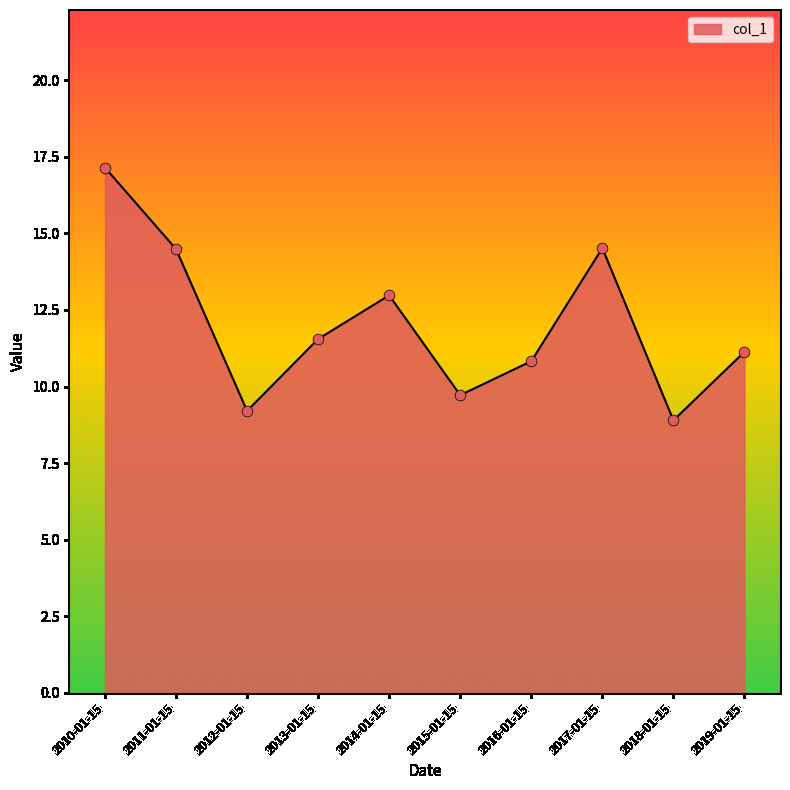

What is the change in value from 2014-01-15 to 2015-01-15?

-3.3